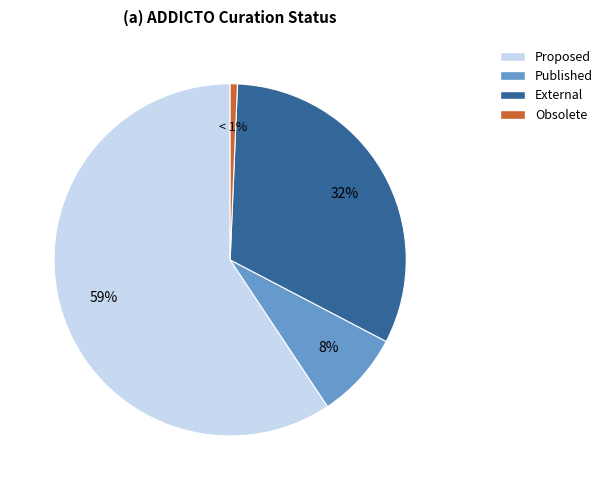

Is there any slice that represents more than half of the pie?

Yes